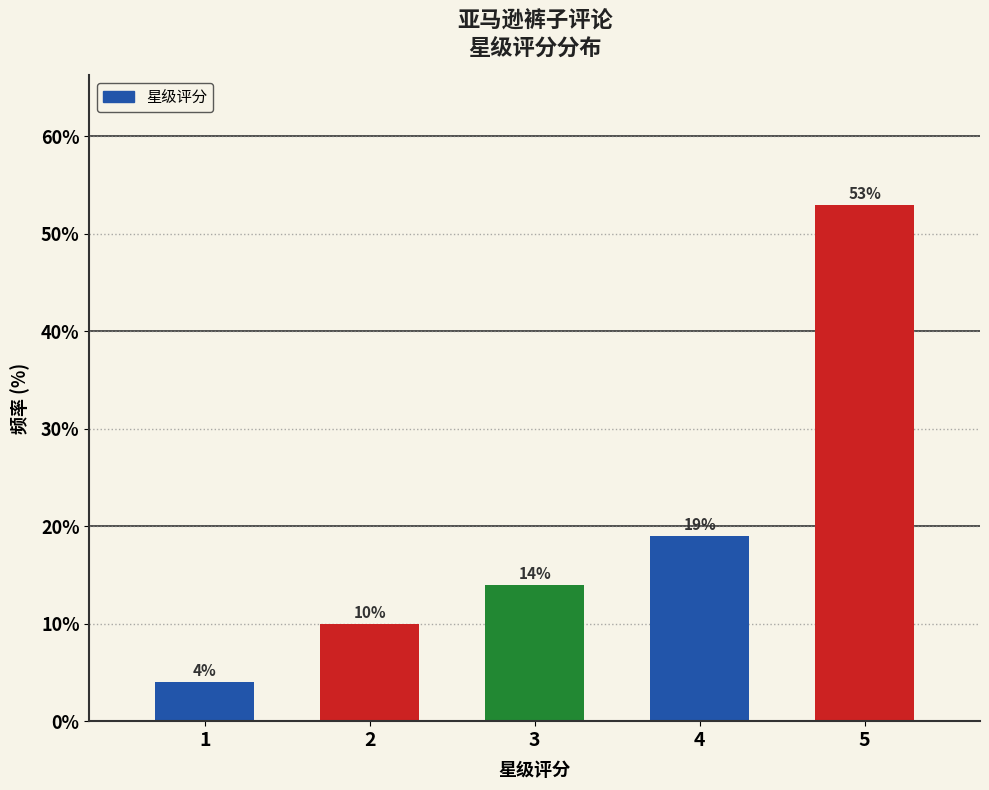

Reading left to right, what are all the values shown in this chart?

4.0	10.0	14.0	19.0	53.0